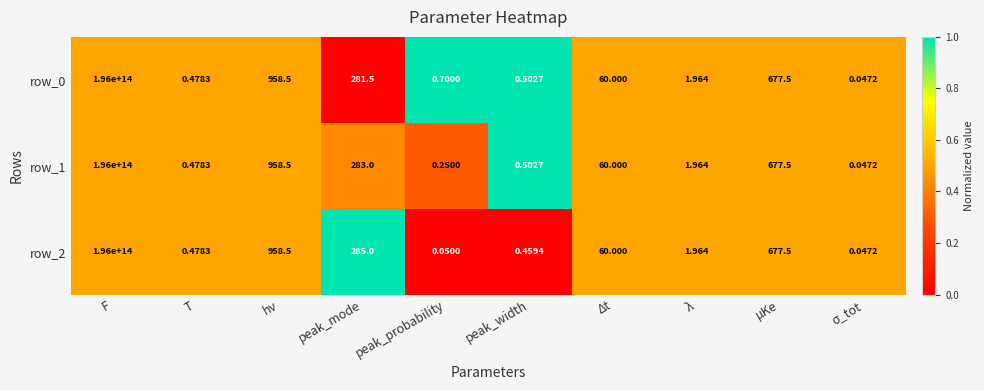

At which label is row_1 closest to 98000000000000?

hν